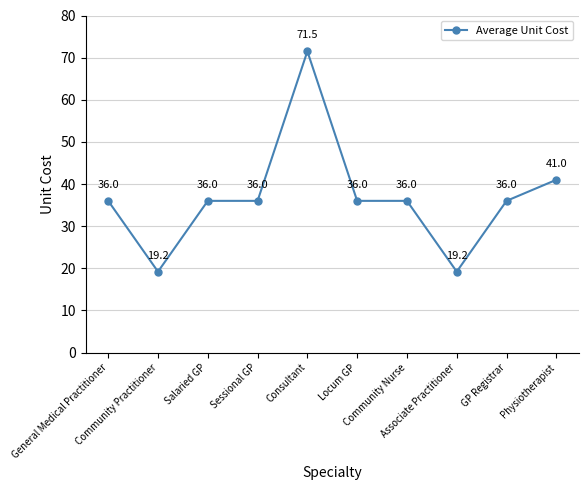

The value at Salaried GP is 36.0. True or false?

True